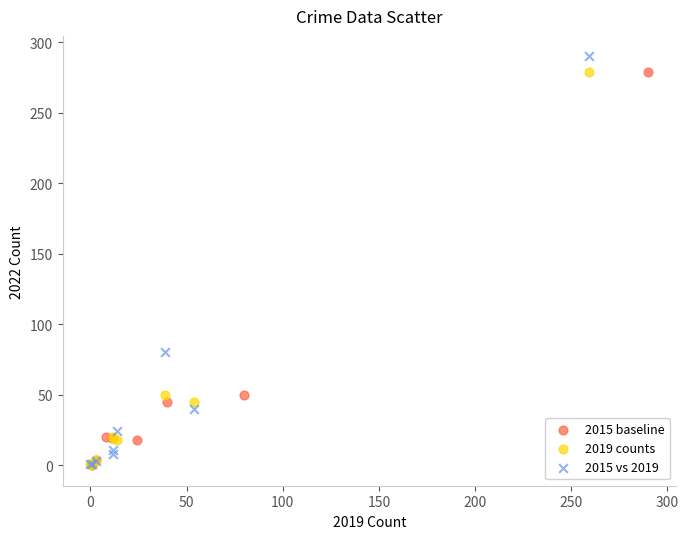

Which series has the widest spread of Y values?

2015 vs 2019